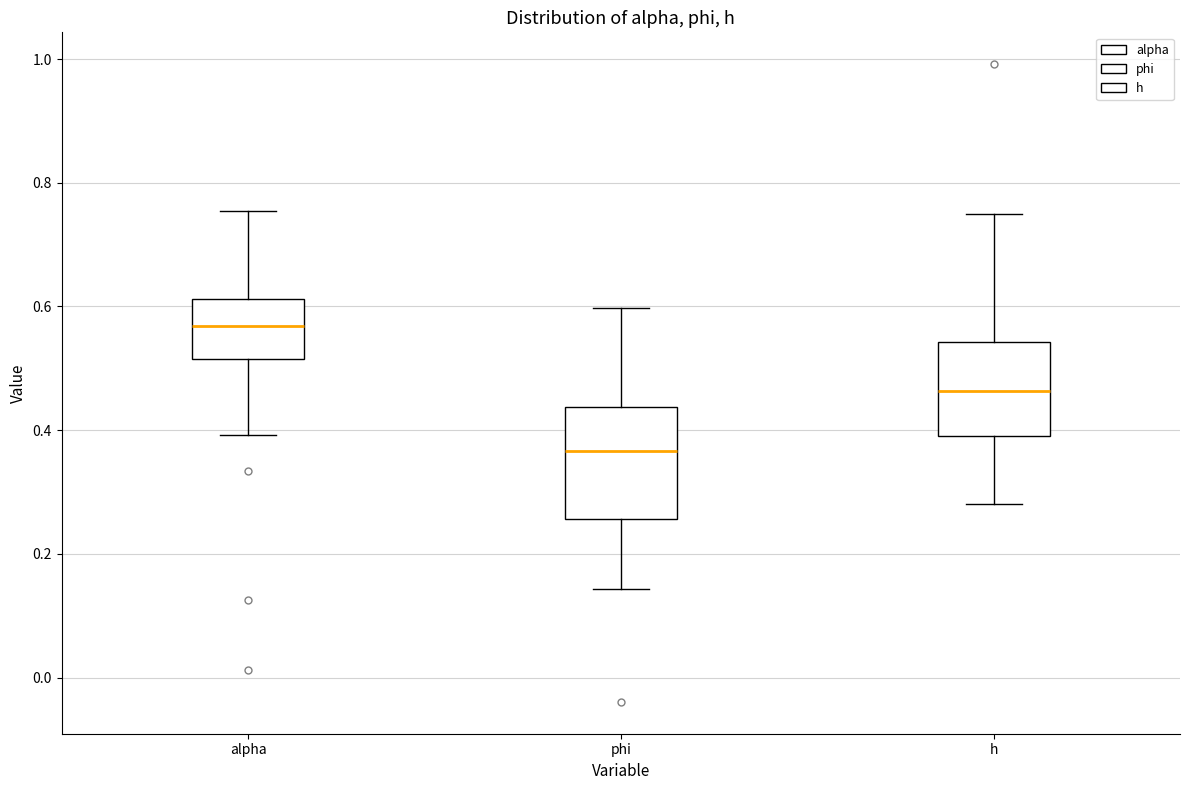

Reading left to right, read every box against the y-axis: the position of its median line, the range the box covers, and the ends of its whiskers. The values are not printed on the chart, so give them approximately, as read against the axis.

alpha: median 0.56, box 0.52 to 0.62, whiskers 0.40 to 0.76
phi: median 0.36, box 0.26 to 0.44, whiskers 0.14 to 0.60
h: median 0.46, box 0.38 to 0.54, whiskers 0.28 to 0.74